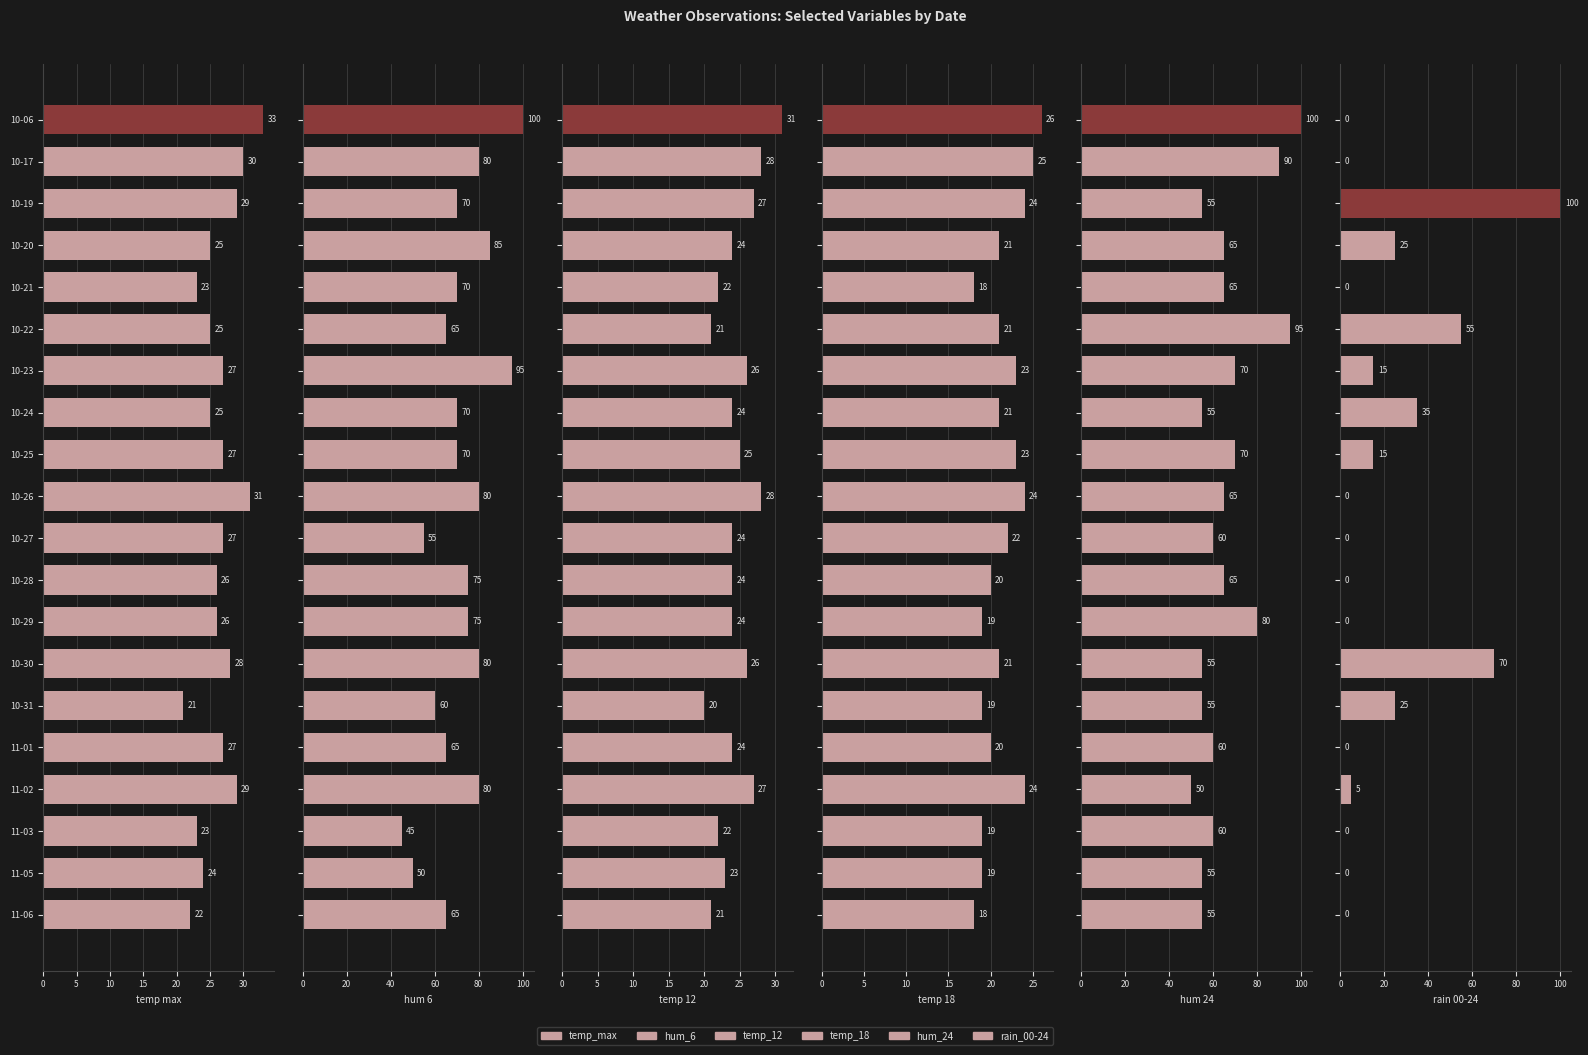

What is the value of the hum_24 bar at the 14th from the left?

55